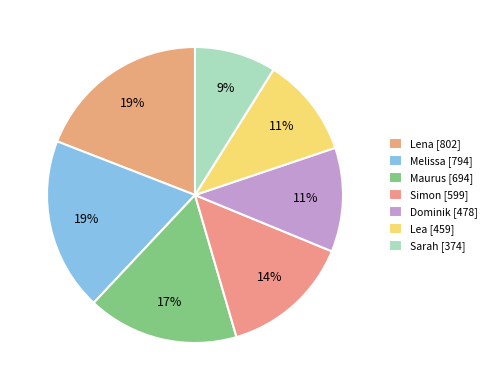

To the nearest percent, what is the average slice percentage?

14%